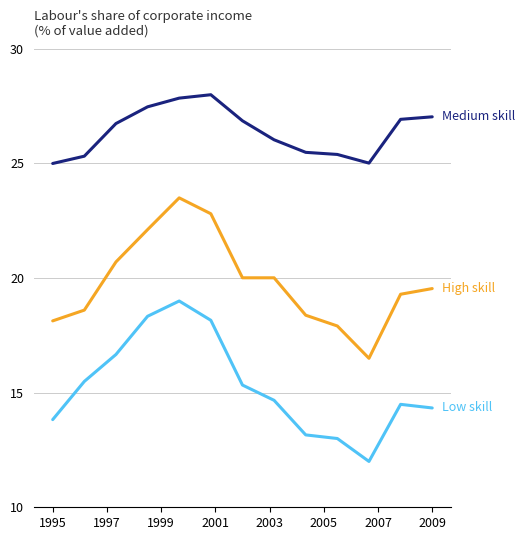

What is the maximum value shown in the chart?

28.0